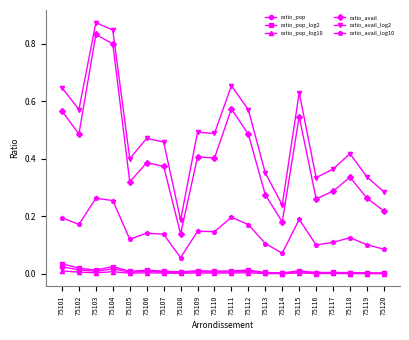

Which category has the highest value in the ratio_avail series?

75103